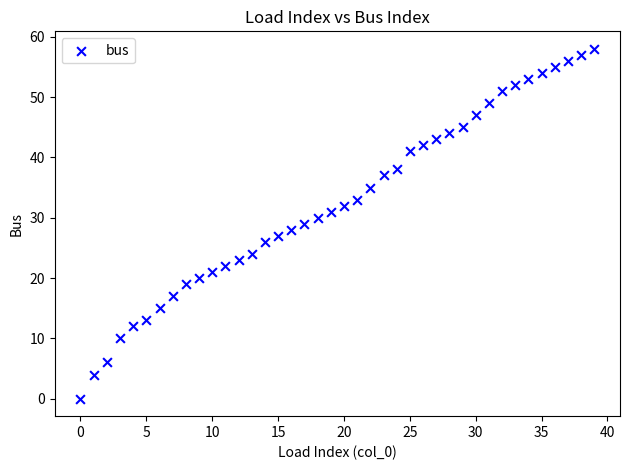

What is the range of Y values (max minus min)?

58